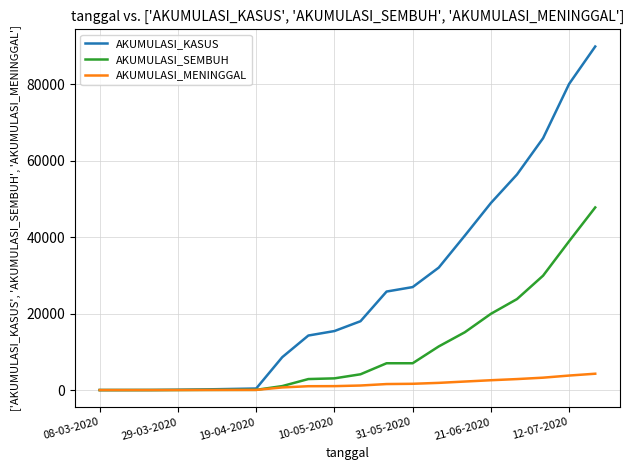

Rank the series by their average value, from lowest to highest.

AKUMULASI_MENINGGAL, AKUMULASI_SEMBUH, AKUMULASI_KASUS